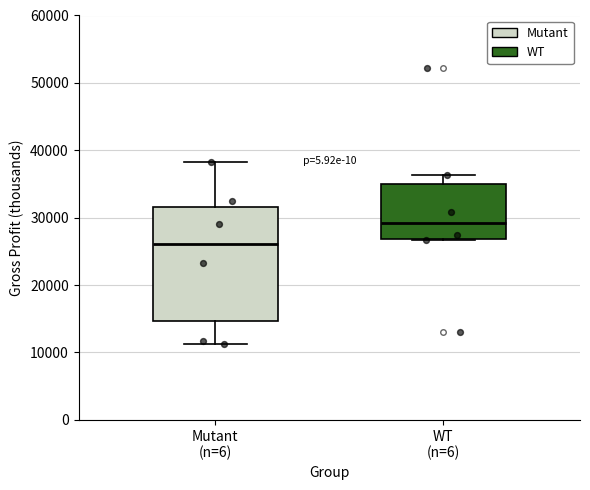

Reading left to right, read every box against the y-axis: the position of its median line, the range the box covers, and the ends of its whiskers. The values are not printed on the chart, so give them approximately, as read against the axis.

Mutant (n=6): median 26000, box 15000 to 32000, whiskers 11000 to 38000
WT (n=6): median 29000, box 27000 to 35000, whiskers 27000 to 36000